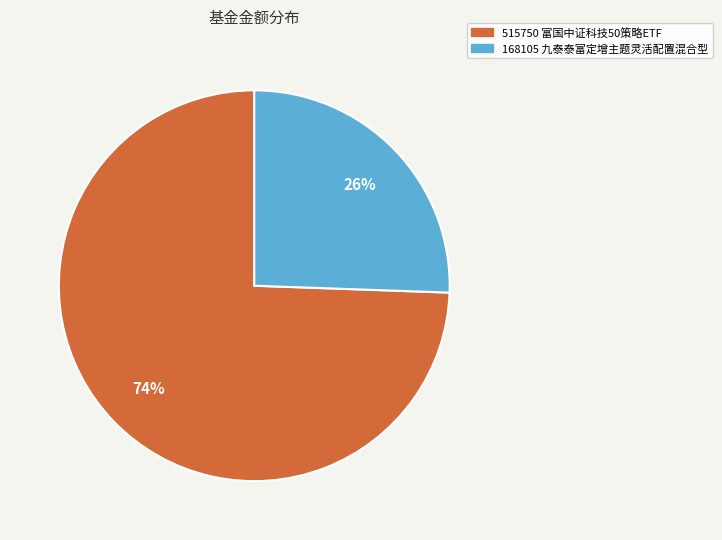

Between 515750 富国中证科技50策略ETF and 168105 九泰泰富定增主题灵活配置混合型, which is larger?

515750 富国中证科技50策略ETF